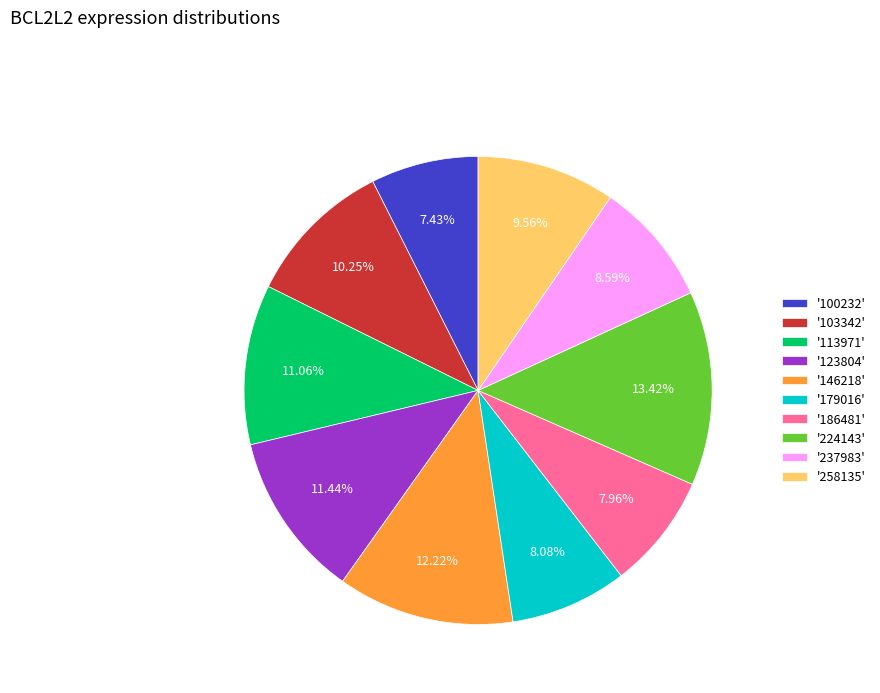

Do '113971' and '103342' together represent more than half of the pie?

No